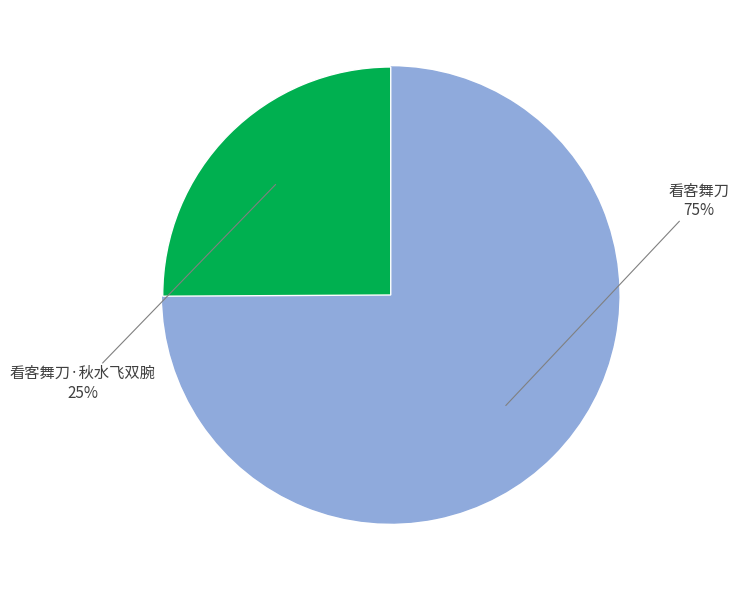

To the nearest percent, what is the average slice percentage?

50%